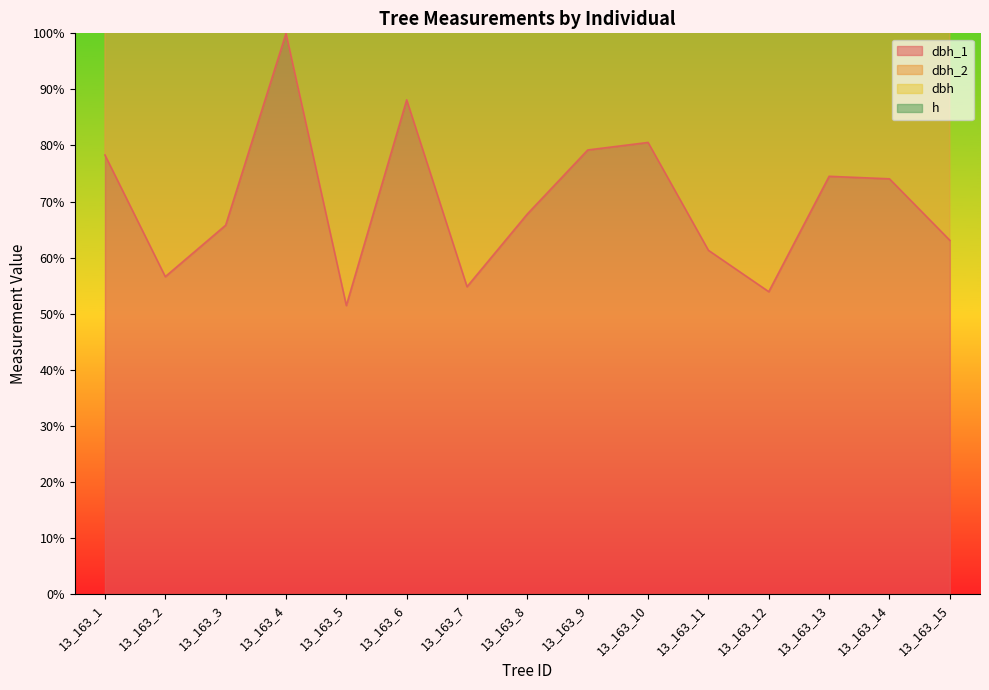

How many values in the dbh series exceed 139?

8